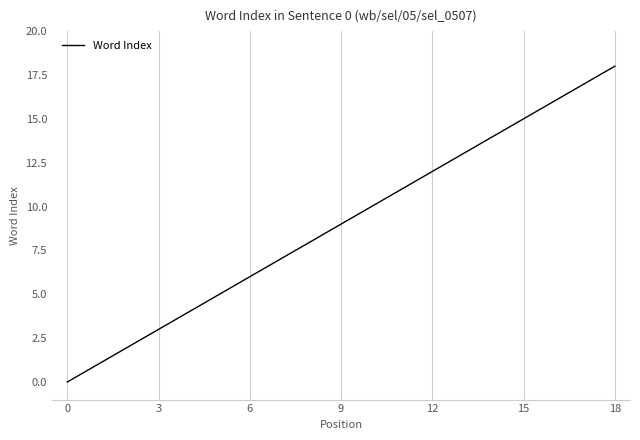

Reading right to left, extract all data points from this chart.

18	17	16	15	14	13	12	11	10	9	8	7	6	5	4	3	2	1	0